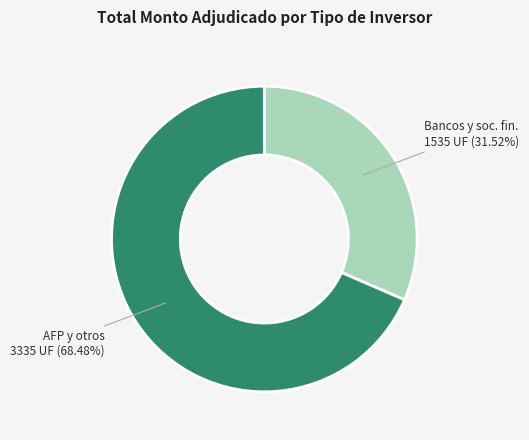

Between AFP y otros and Bancos y soc. fin., which is larger?

AFP y otros